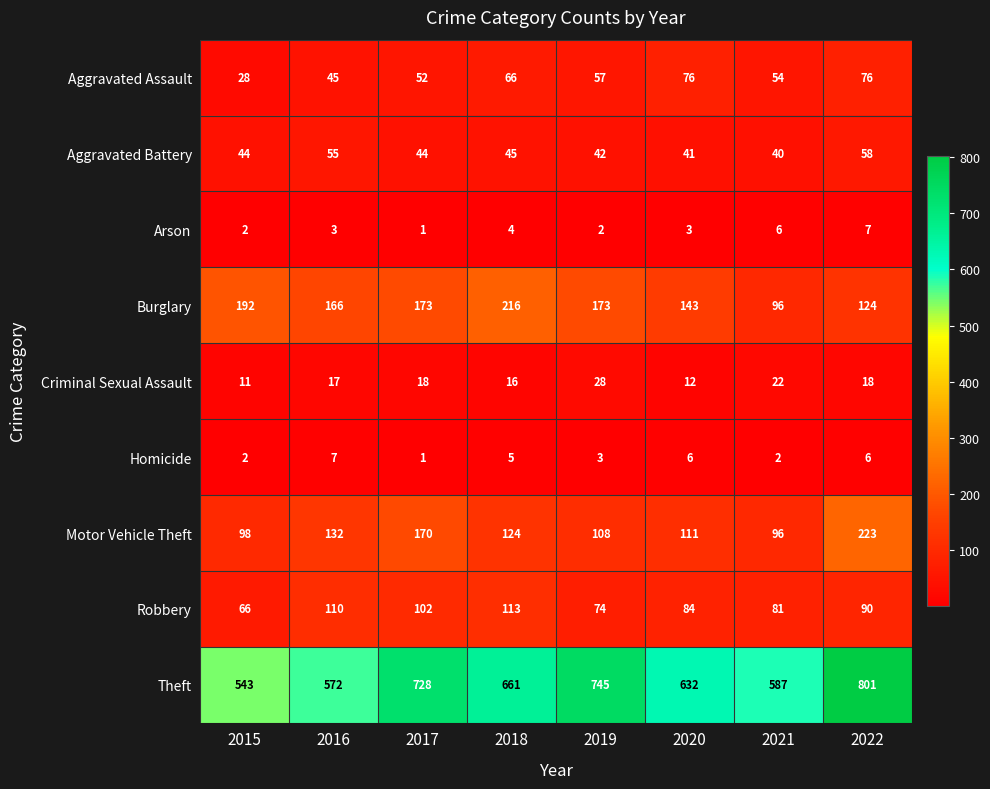

Count the number of data series in this chart.

9